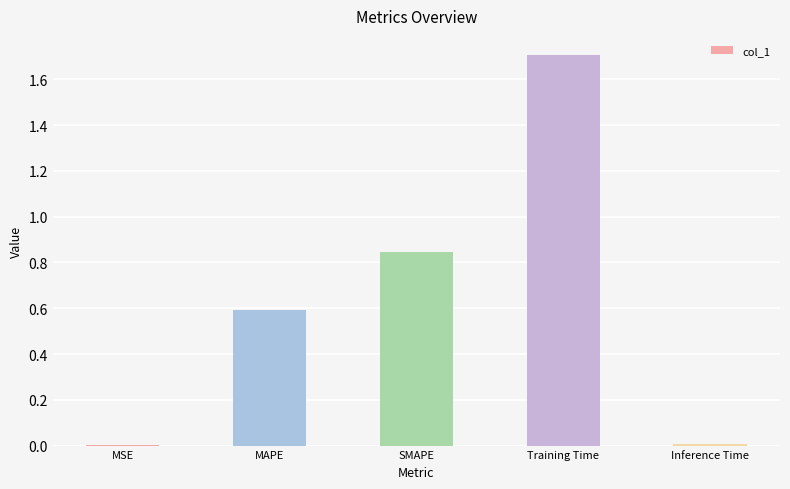

What is the sum of all values?

3.2